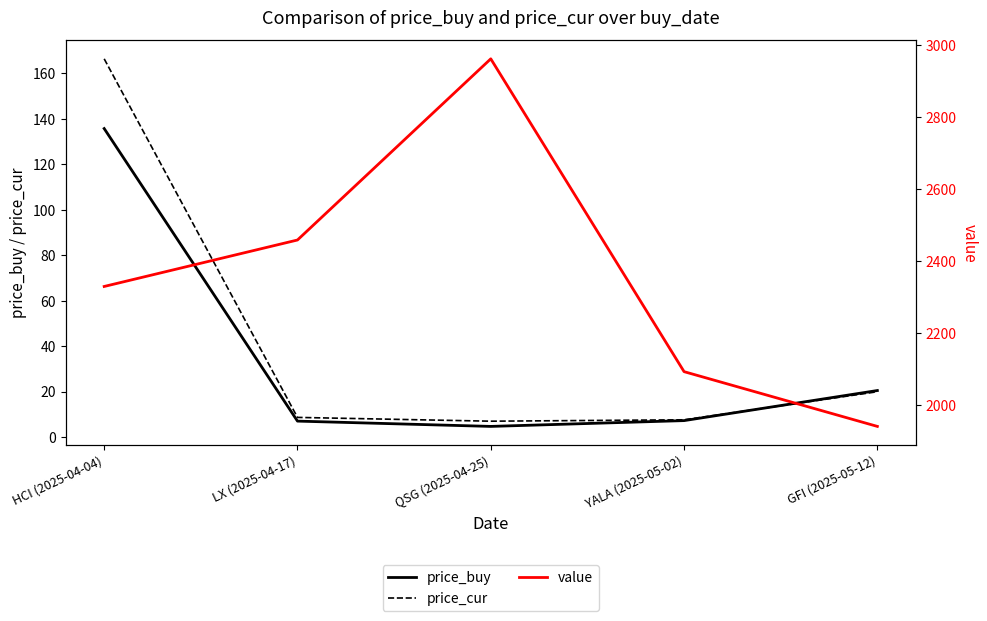

What is the label of the 4th point from the right?

LX (2025-04-17)